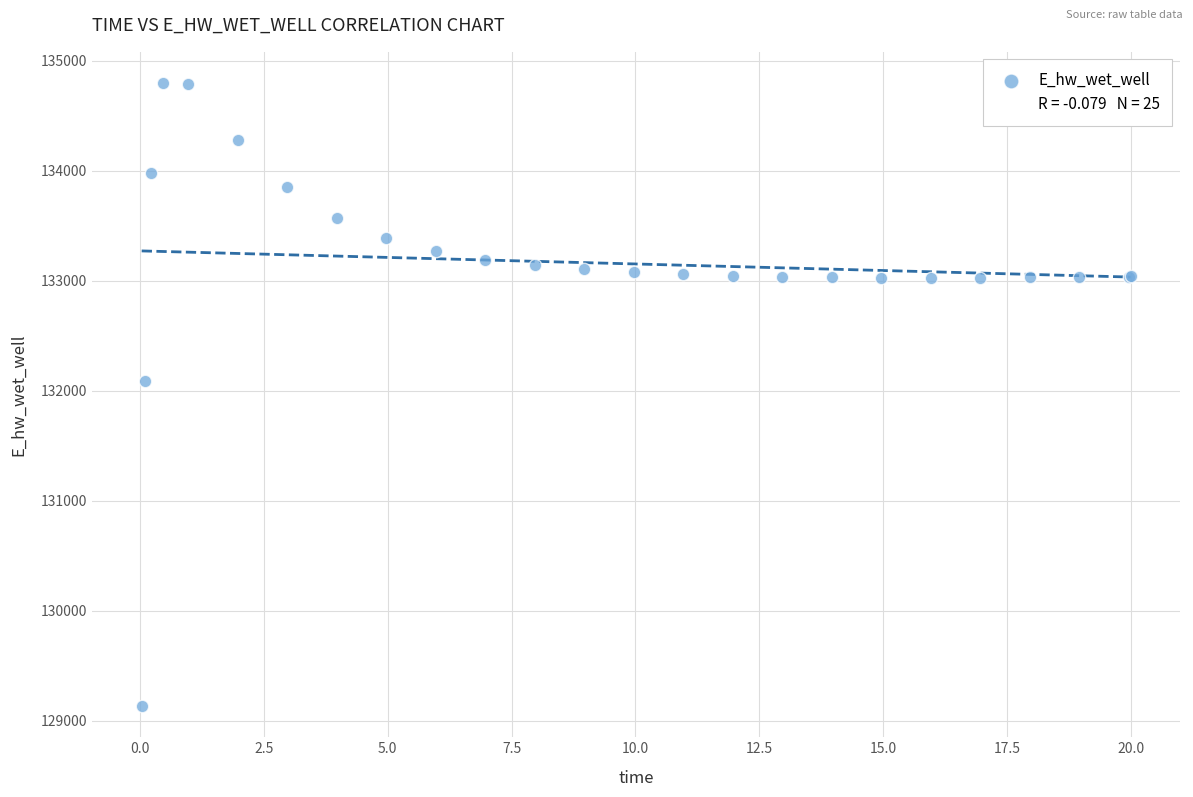

What Y value in the scatter plot is closest to 131964?

132088.0